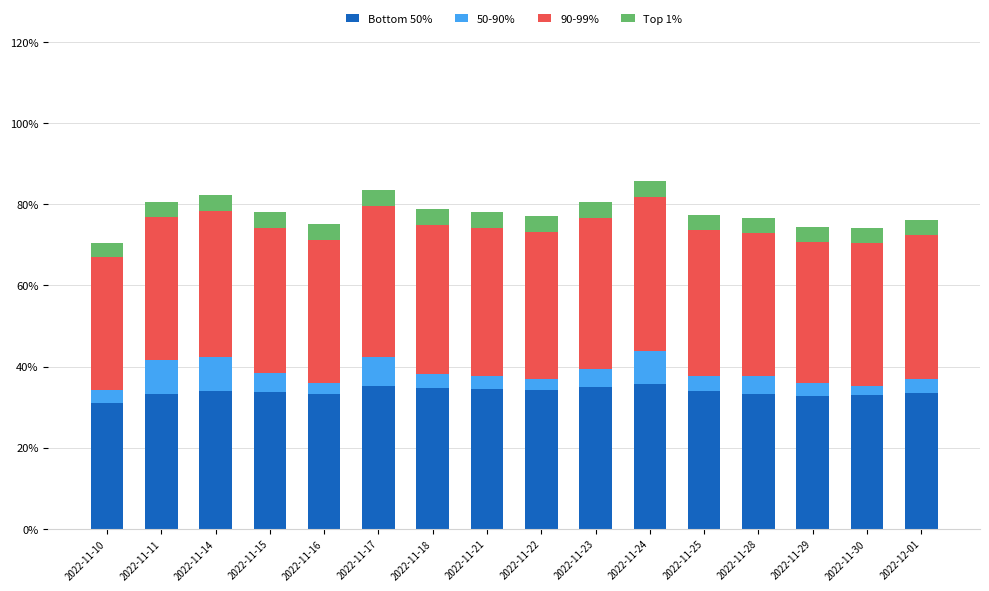

What is the maximum value for Bottom 50%?

35.7